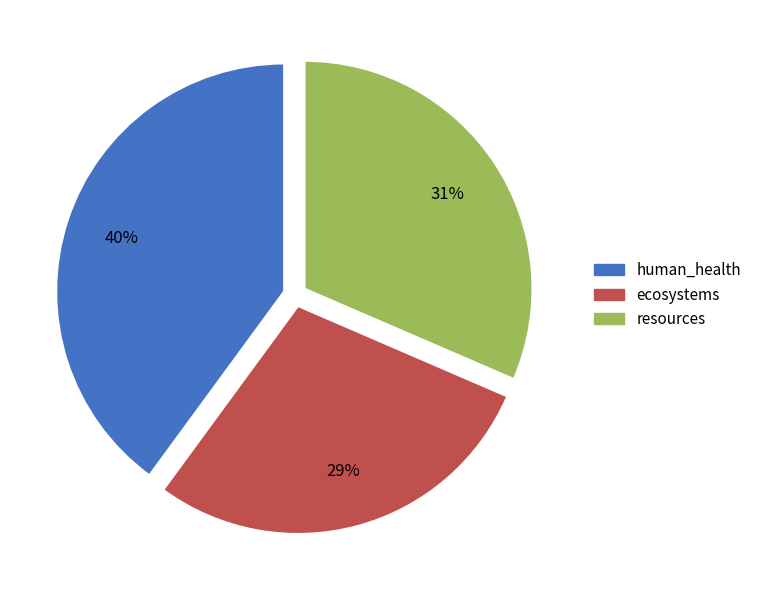

Which slice is the smallest?

ecosystems